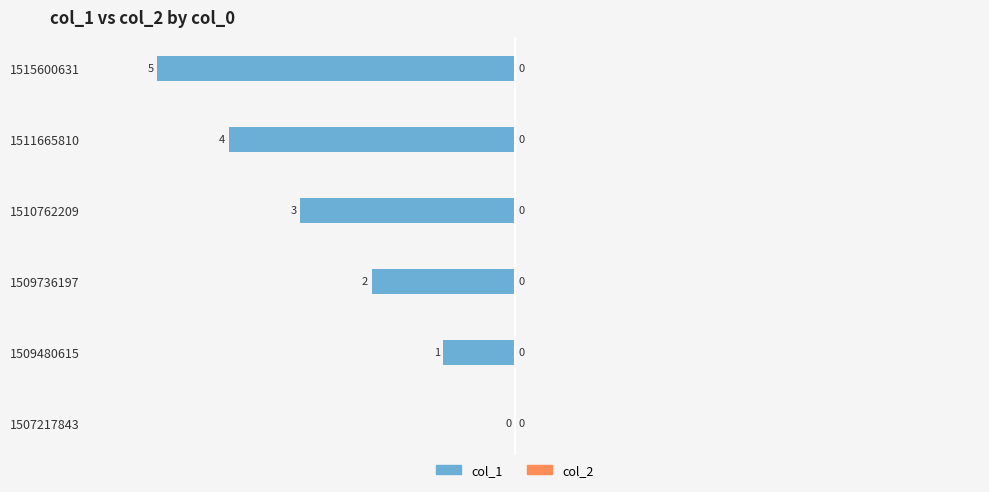

Which label corresponds to the largest value in the chart?

1507217843